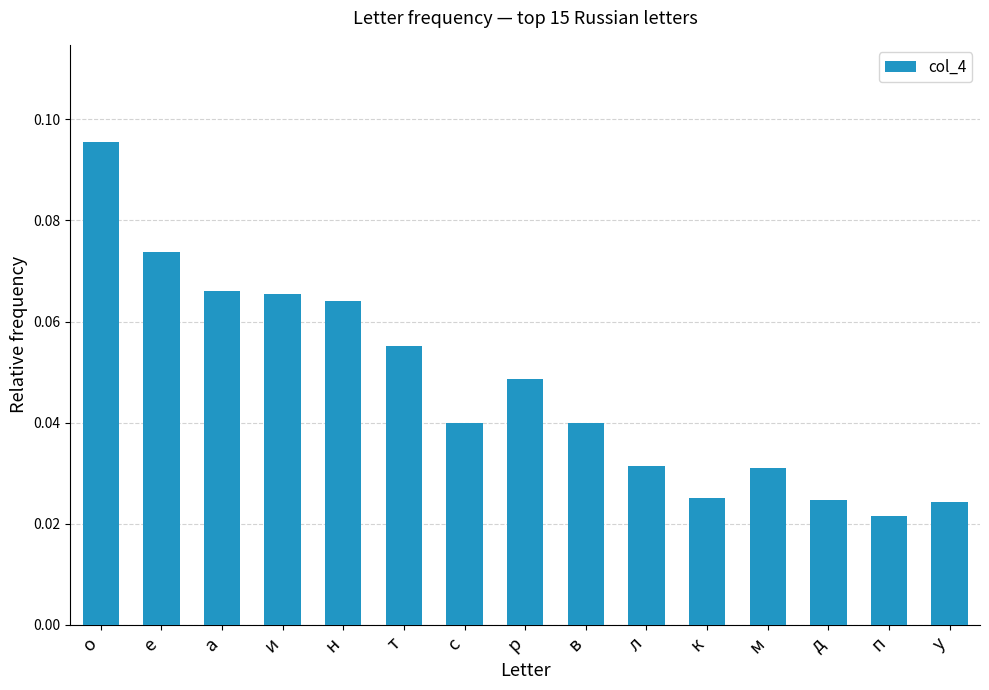

True or false: the data shows 0.1 at в.

False